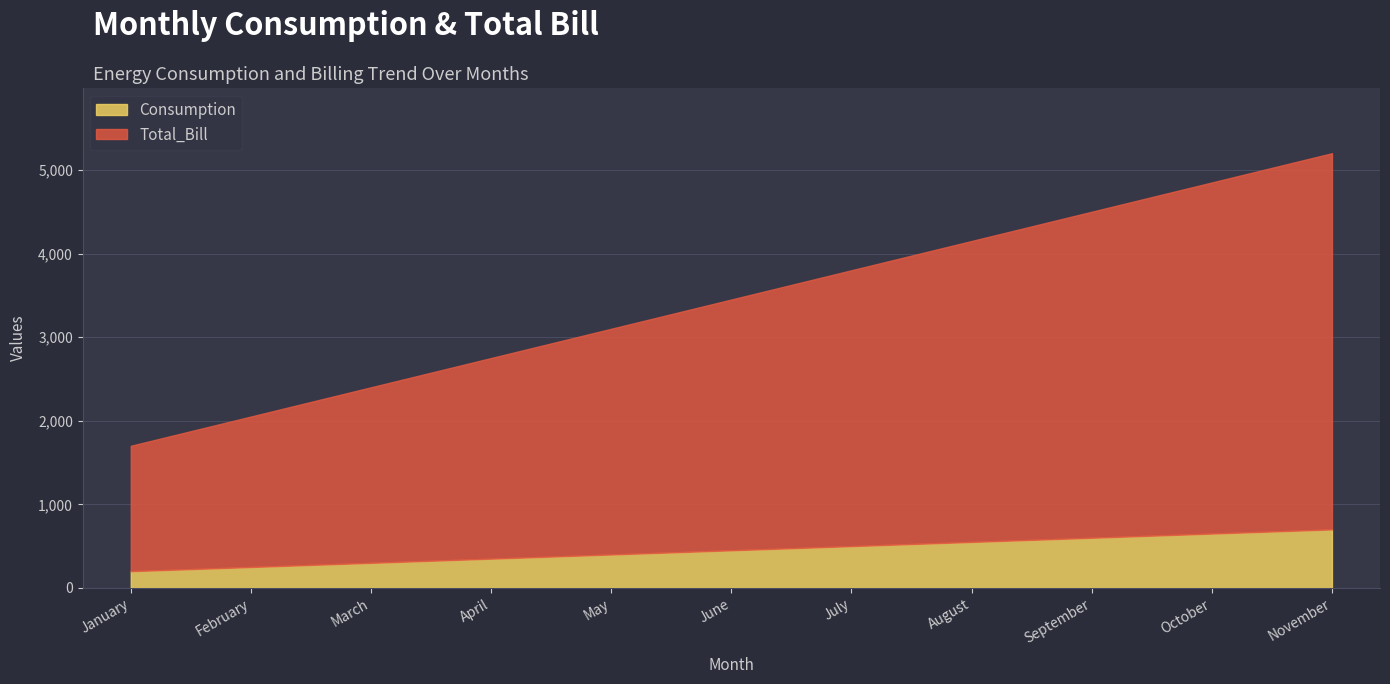

How many lines are shown in the chart?

2